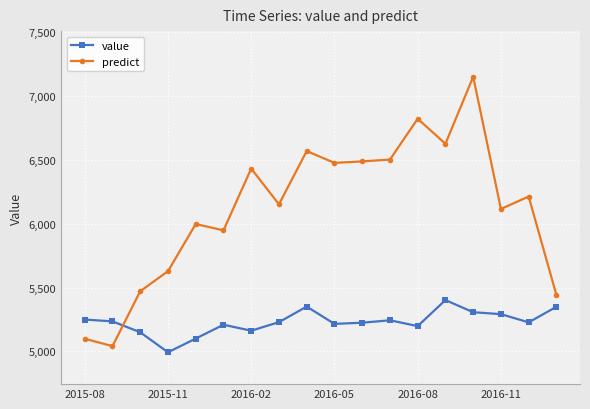

Which series has the largest total across all categories?

predict